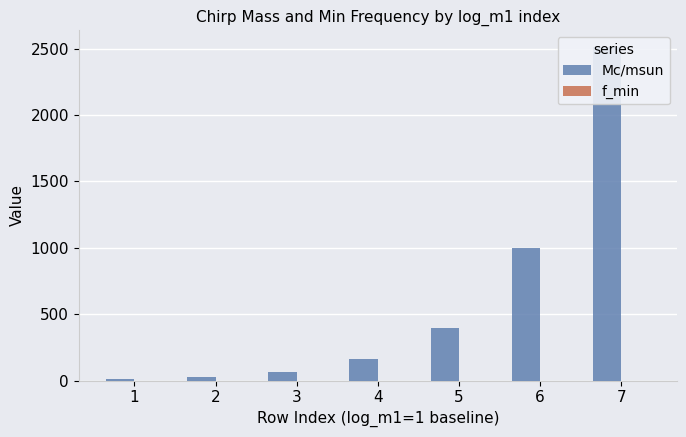

List the series in order of their overall mean, highest first.

Mc/msun, f_min